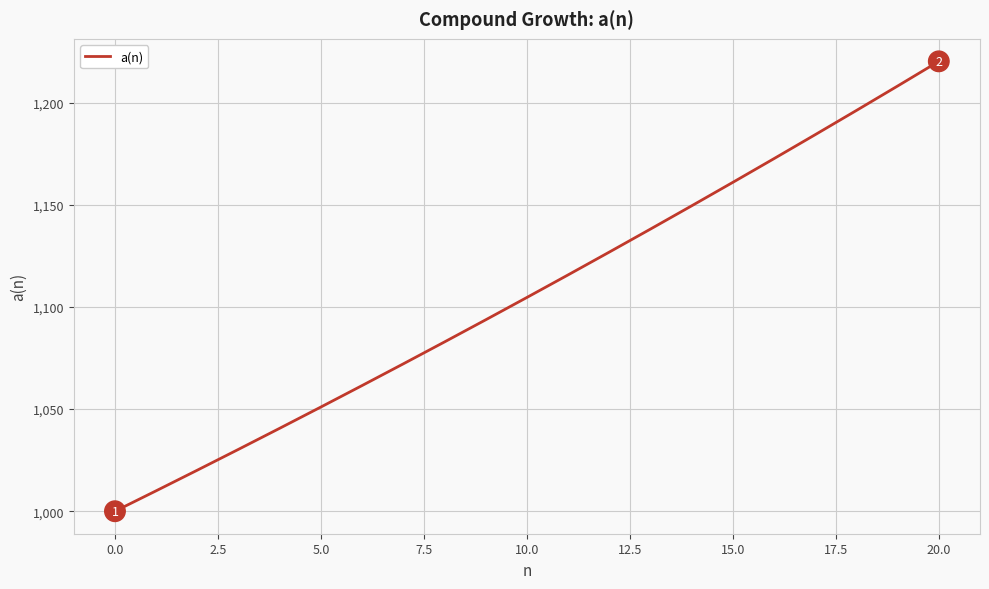

What is the smallest value displayed?

1000.0